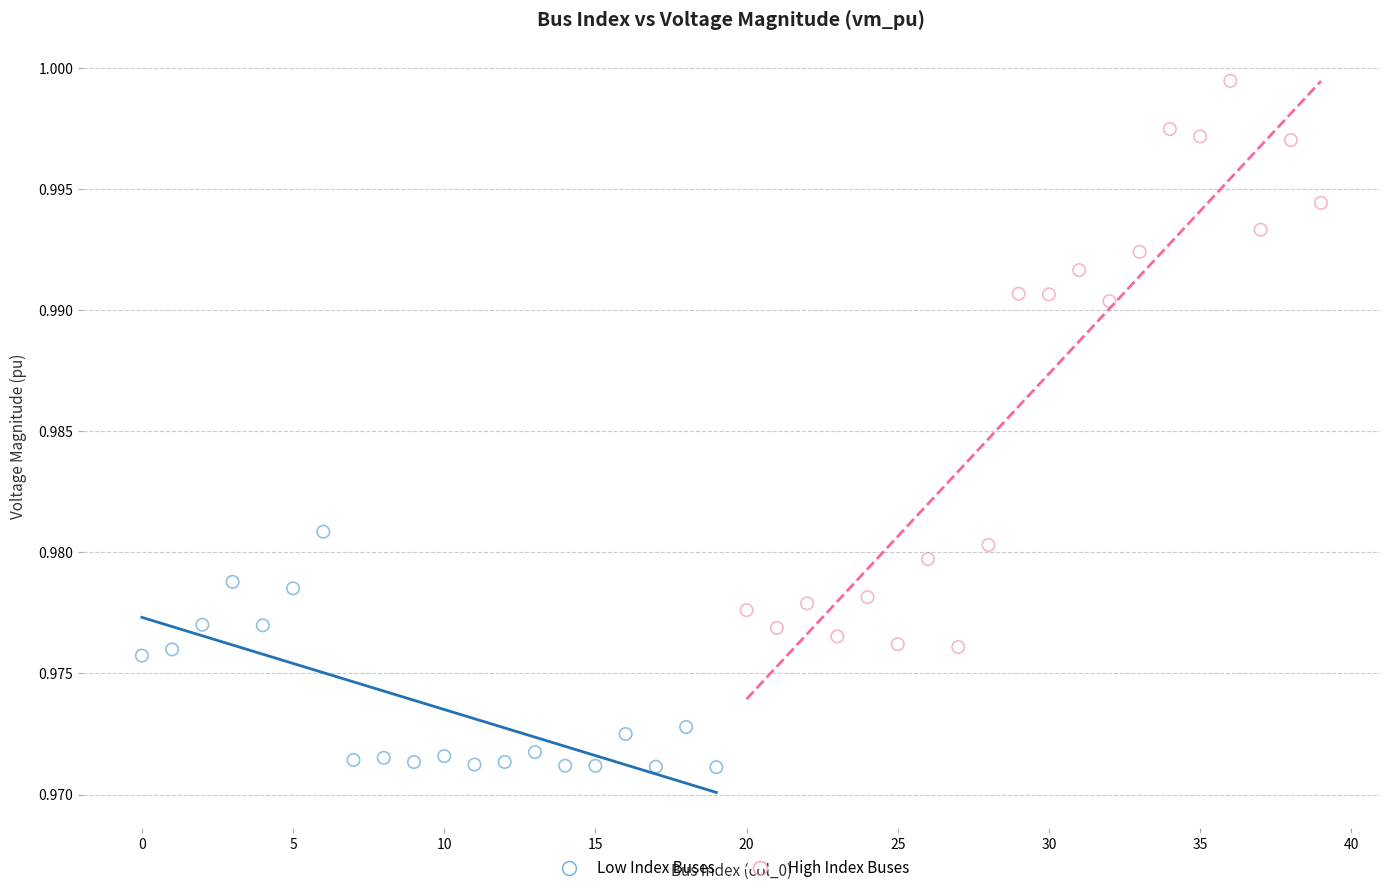

Which series contains the highest Y value?

High Index Buses